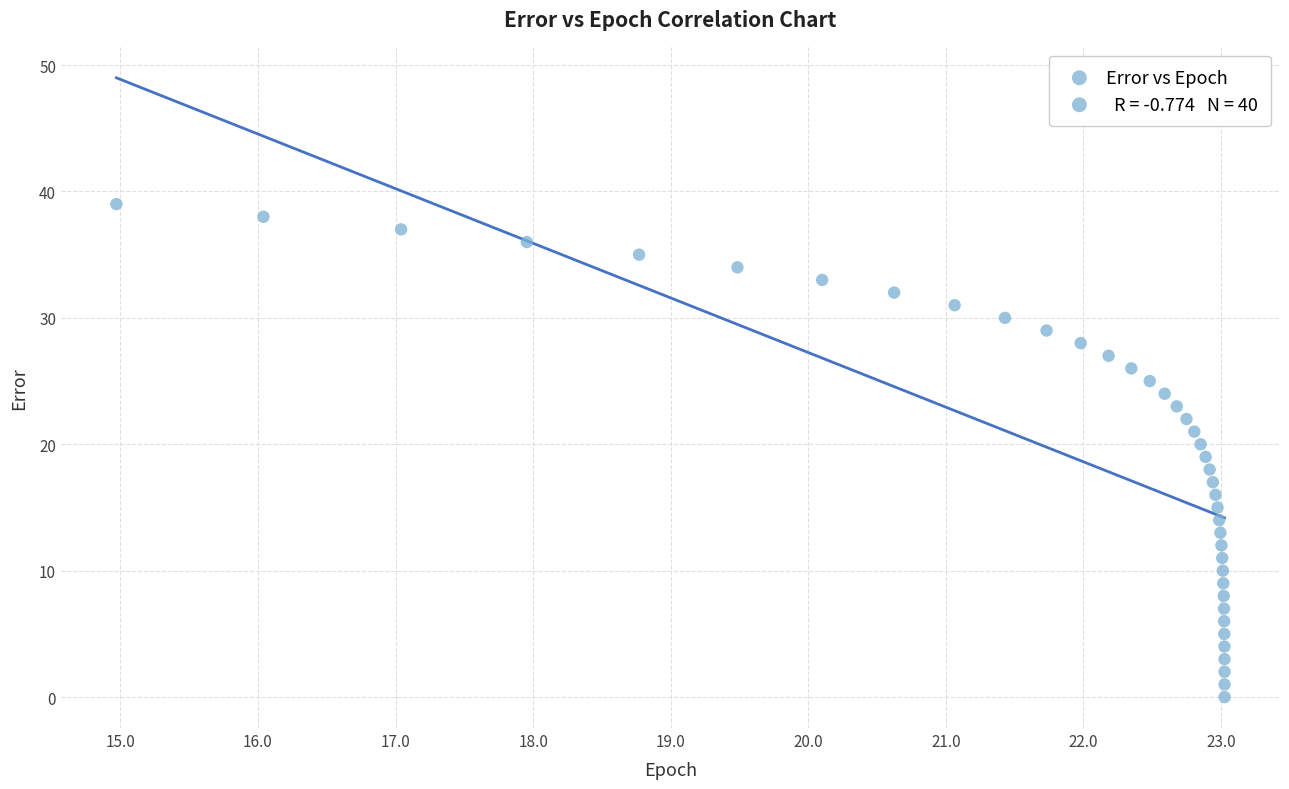

What is the range of Y values (max minus min)?

39